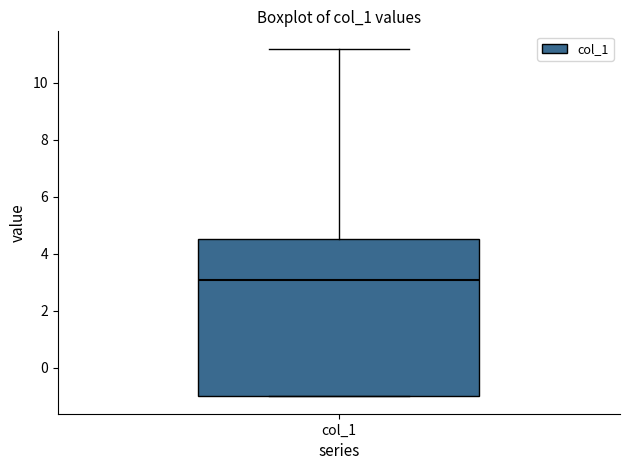

Where does the upper whisker of the box for col_1 end on the y-axis? The values are not printed on the chart, so give them approximately, as read against the axis.

11.2